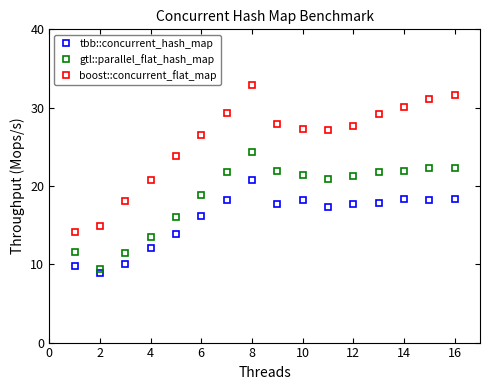

Rank the series by their maximum value, from lowest to highest.

tbb::concurrent_hash_map, gtl::parallel_flat_hash_map, boost::concurrent_flat_map